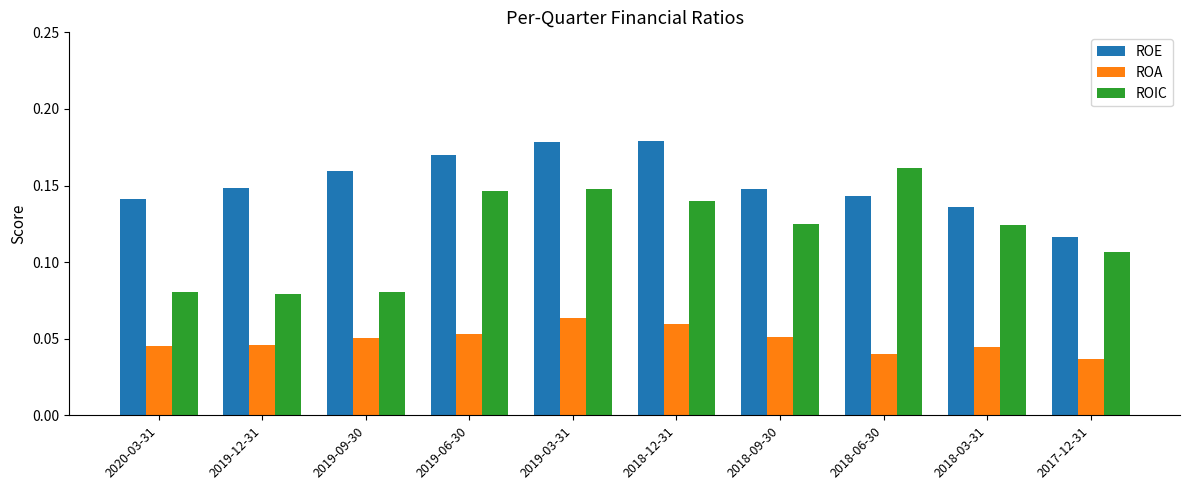

Which series has the largest total across all categories?

ROE